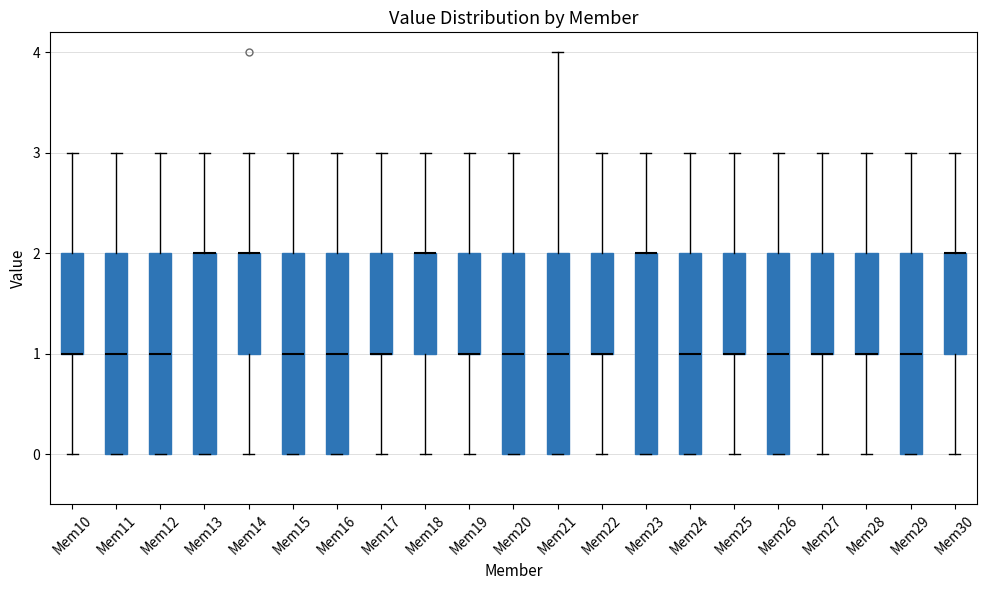

Reading left to right, read every box against the y-axis: the position of its median line, the range the box covers, and the ends of its whiskers. The values are not printed on the chart, so give them approximately, as read against the axis.

Mem10: median 1 (drawn on the box's lower edge), box 1 to 2, whiskers 0 to 3
Mem11: median 1, box 0 to 2, whiskers 0 to 3
Mem12: median 1, box 0 to 2, whiskers 0 to 3
Mem13: median 2 (drawn on the box's upper edge), box 0 to 2, whiskers 0 to 3
Mem14: median 2 (drawn on the box's upper edge), box 1 to 2, whiskers 0 to 3
Mem15: median 1, box 0 to 2, whiskers 0 to 3
Mem16: median 1, box 0 to 2, whiskers 0 to 3
Mem17: median 1 (drawn on the box's lower edge), box 1 to 2, whiskers 0 to 3
Mem18: median 2 (drawn on the box's upper edge), box 1 to 2, whiskers 0 to 3
Mem19: median 1 (drawn on the box's lower edge), box 1 to 2, whiskers 0 to 3
Mem20: median 1, box 0 to 2, whiskers 0 to 3
Mem21: median 1, box 0 to 2, whiskers 0 to 4
Mem22: median 1 (drawn on the box's lower edge), box 1 to 2, whiskers 0 to 3
Mem23: median 2 (drawn on the box's upper edge), box 0 to 2, whiskers 0 to 3
Mem24: median 1, box 0 to 2, whiskers 0 to 3
Mem25: median 1 (drawn on the box's lower edge), box 1 to 2, whiskers 0 to 3
Mem26: median 1, box 0 to 2, whiskers 0 to 3
Mem27: median 1 (drawn on the box's lower edge), box 1 to 2, whiskers 0 to 3
Mem28: median 1 (drawn on the box's lower edge), box 1 to 2, whiskers 0 to 3
Mem29: median 1, box 0 to 2, whiskers 0 to 3
Mem30: median 2 (drawn on the box's upper edge), box 1 to 2, whiskers 0 to 3